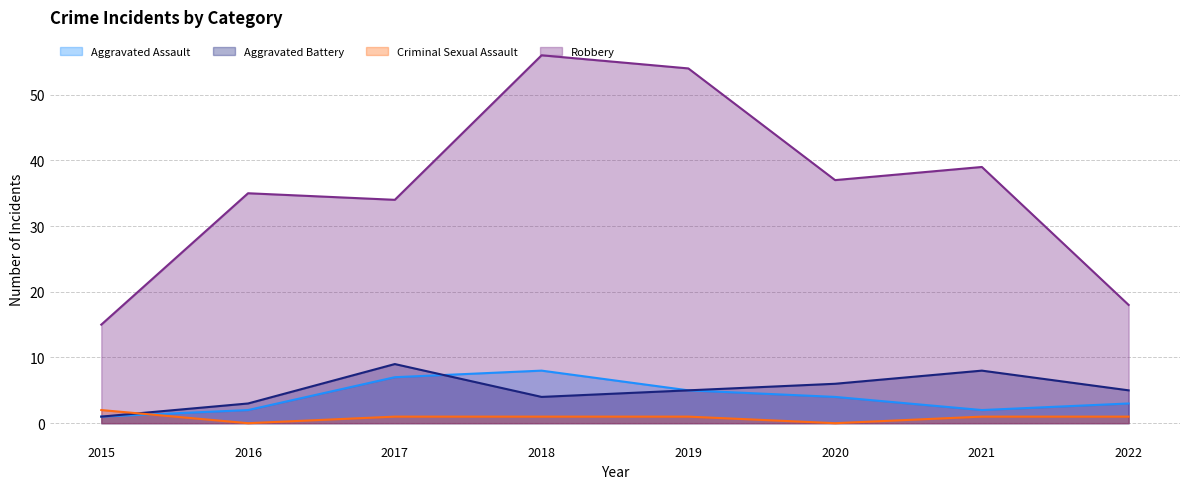

Reading left to right, list all the values displayed in this chart.

Aggravated Assault: 2015=1	2016=2	2017=7	2018=8	2019=5	2020=4	2021=2	2022=3
Aggravated Battery: 2015=1	2016=3	2017=9	2018=4	2019=5	2020=6	2021=8	2022=5
Criminal Sexual Assault: 2015=2	2016=0	2017=1	2018=1	2019=1	2020=0	2021=1	2022=1
Robbery: 2015=15	2016=35	2017=34	2018=56	2019=54	2020=37	2021=39	2022=18